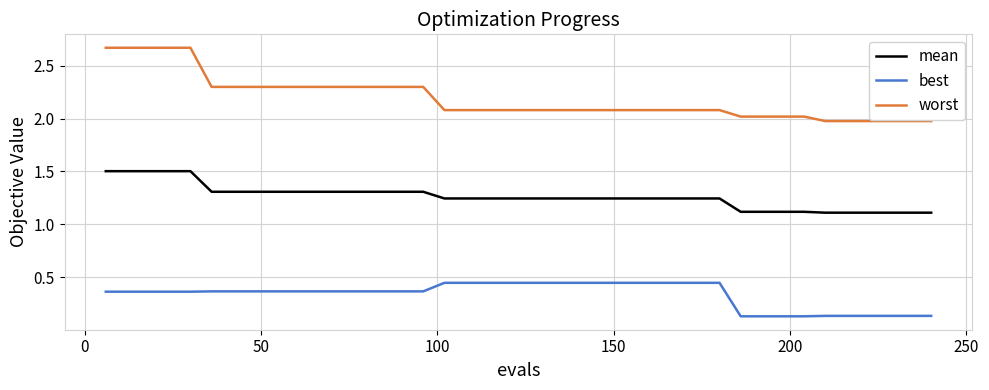

True or false: worst and best cross at least once.

False